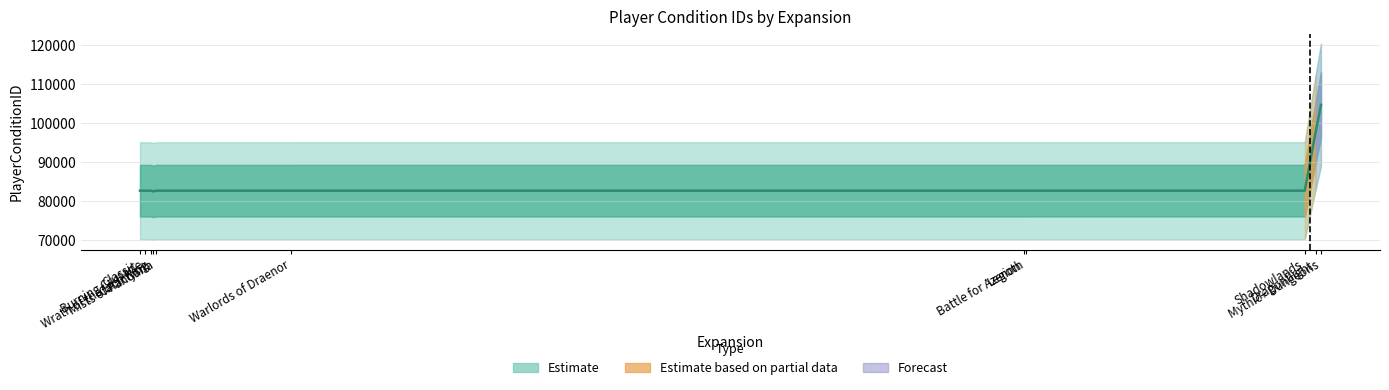

What is the label of the 5th point from the left?

Mists of Pandaria